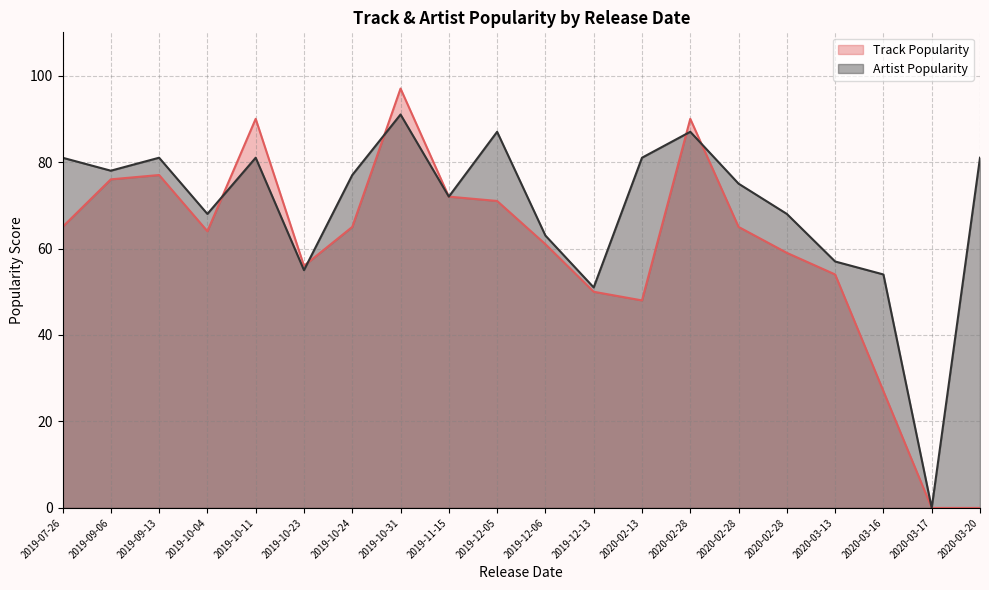

Read the Track Popularity value at 2019-12-05.

71